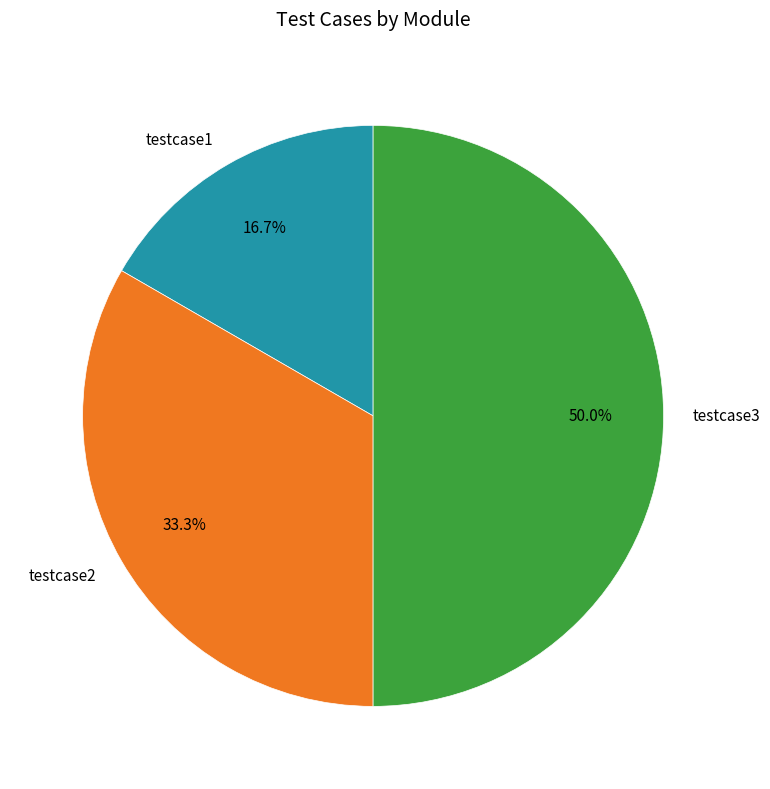

Which has a higher value, testcase1 or testcase3?

testcase3